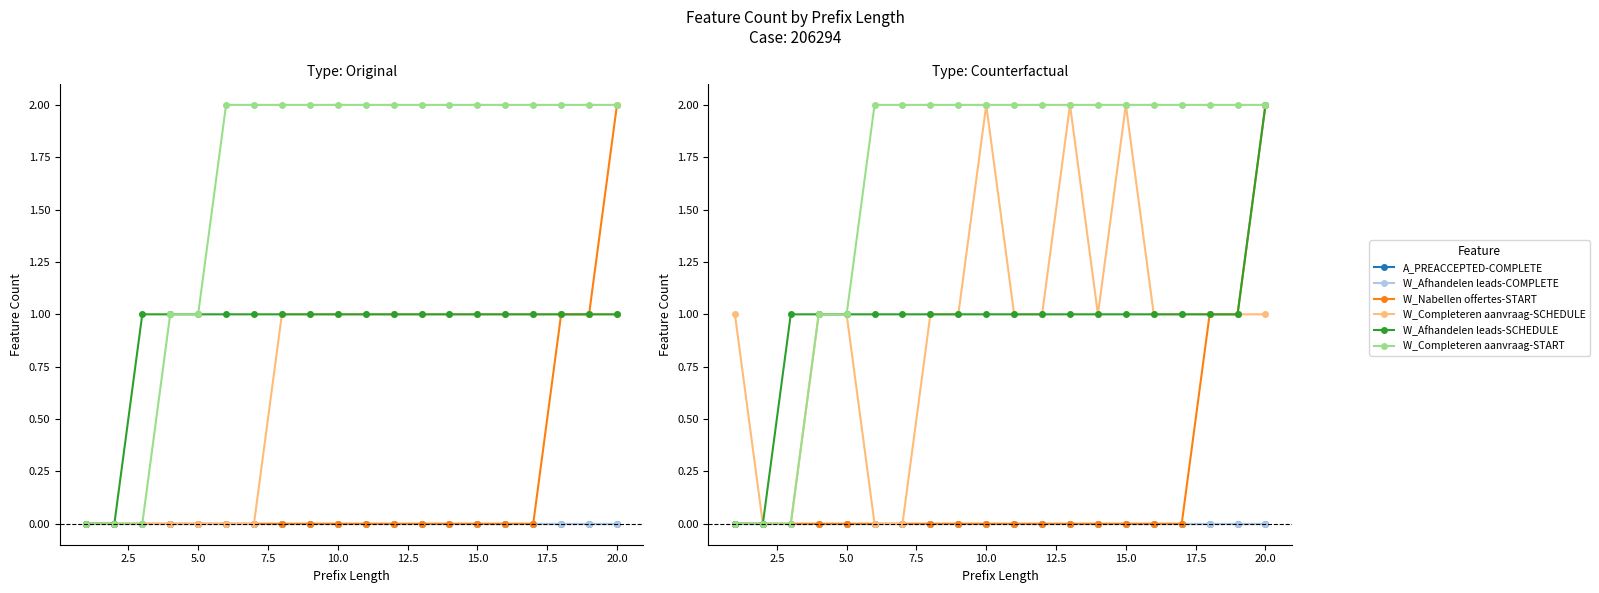

Rank the series by their maximum value, from lowest to highest.

A_PREACCEPTED-COMPLETE, W_Afhandelen leads-COMPLETE, W_Nabellen offertes-START, W_Completeren aanvraag-SCHEDULE, W_Afhandelen leads-SCHEDULE, W_Completeren aanvraag-START